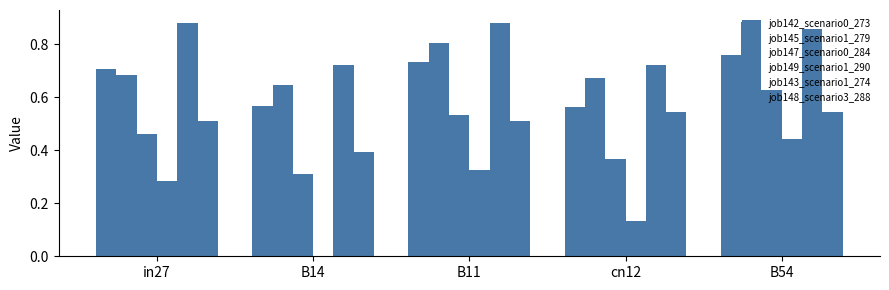

Between B54 and in27, which is larger?

B54